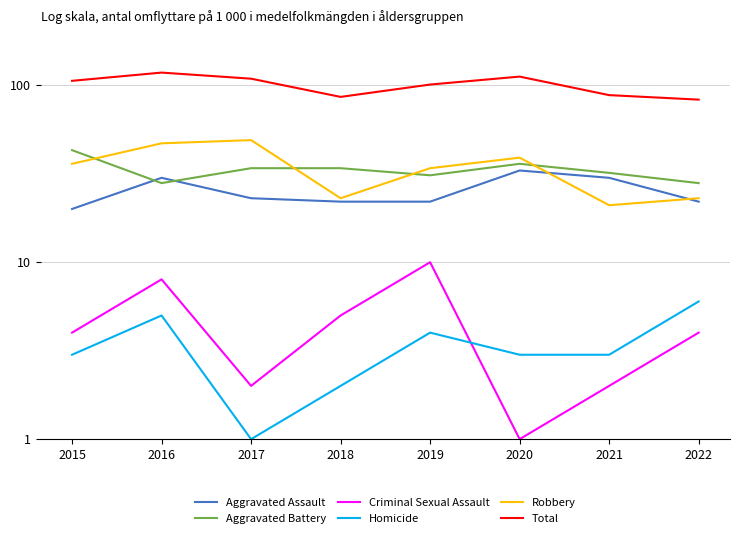

Which category has the lowest value across all series?

2020